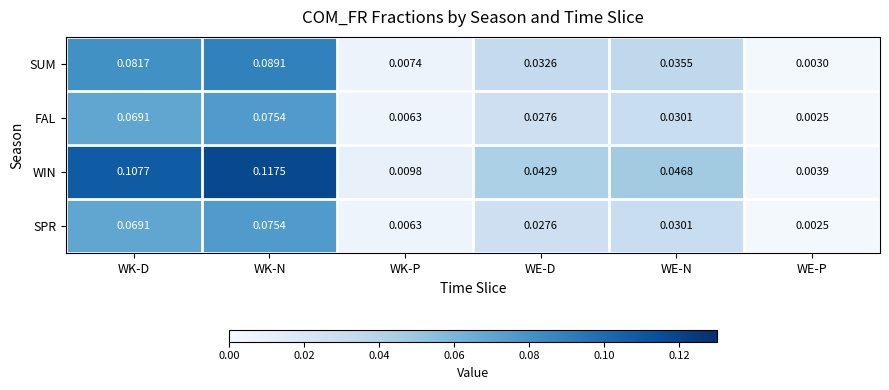

Which series changed the most between WE-D and WE-N?

WIN